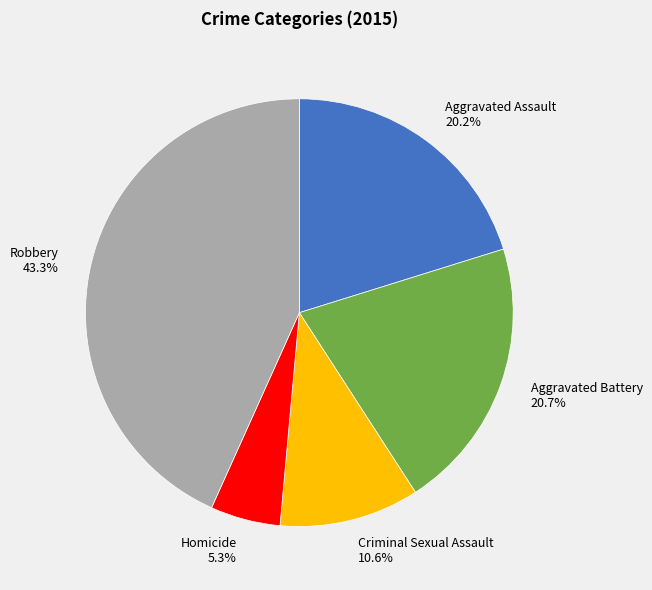

To the nearest percent, what percentage of the pie is Aggravated Battery?

21%